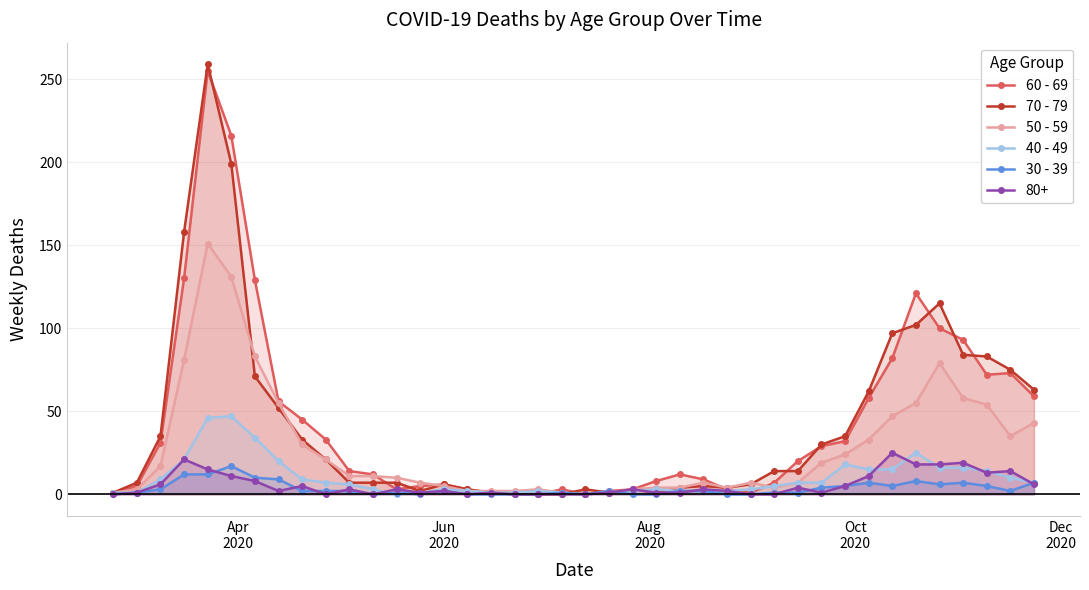

True or false: 80+ has more than 0 points higher than both neighbors.

True